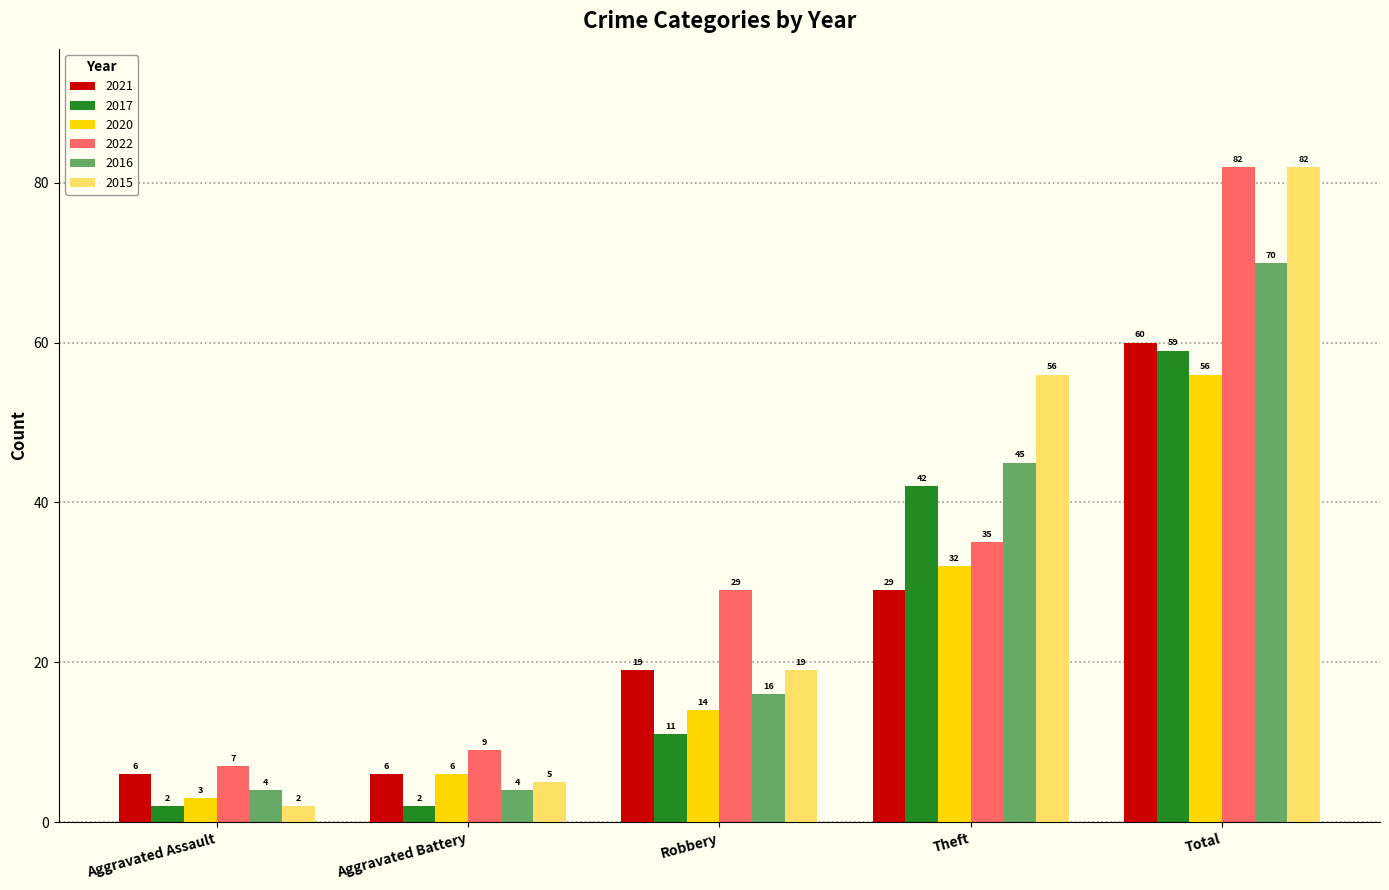

At Theft, list the series in order from smallest to largest.

2021, 2020, 2022, 2017, 2016, 2015